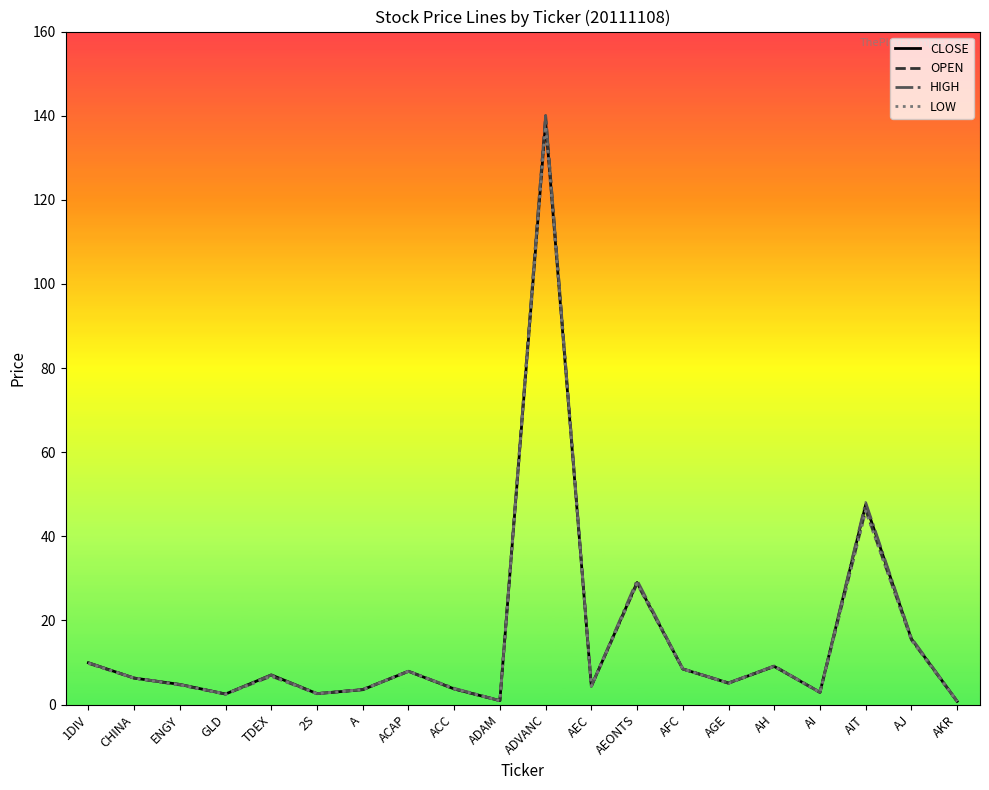

What are all the series names shown in the legend?

CLOSE, OPEN, HIGH, LOW